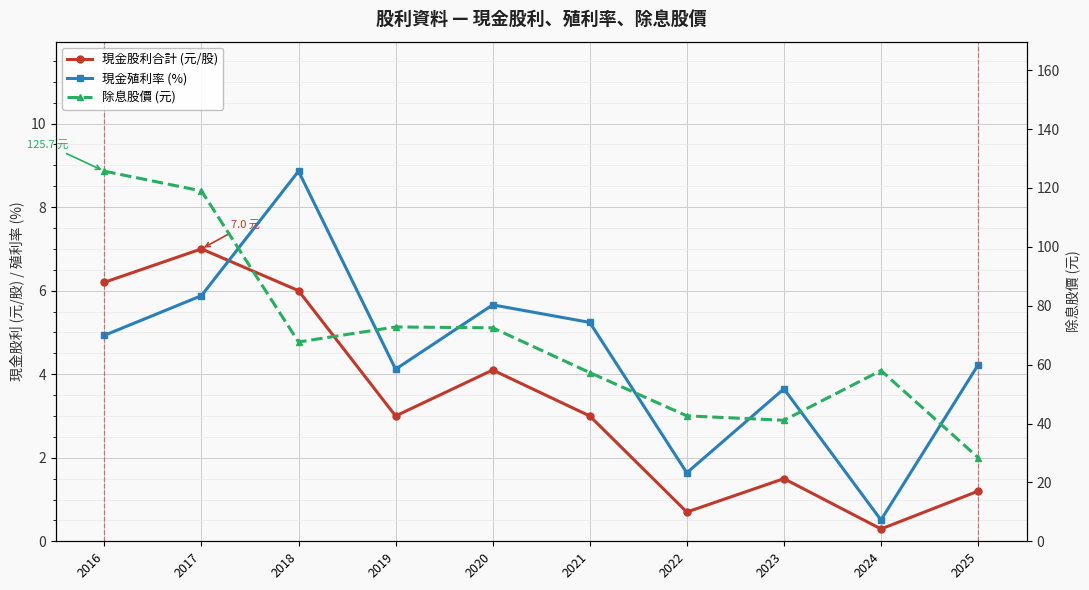

What is the greatest value displayed?

125.7